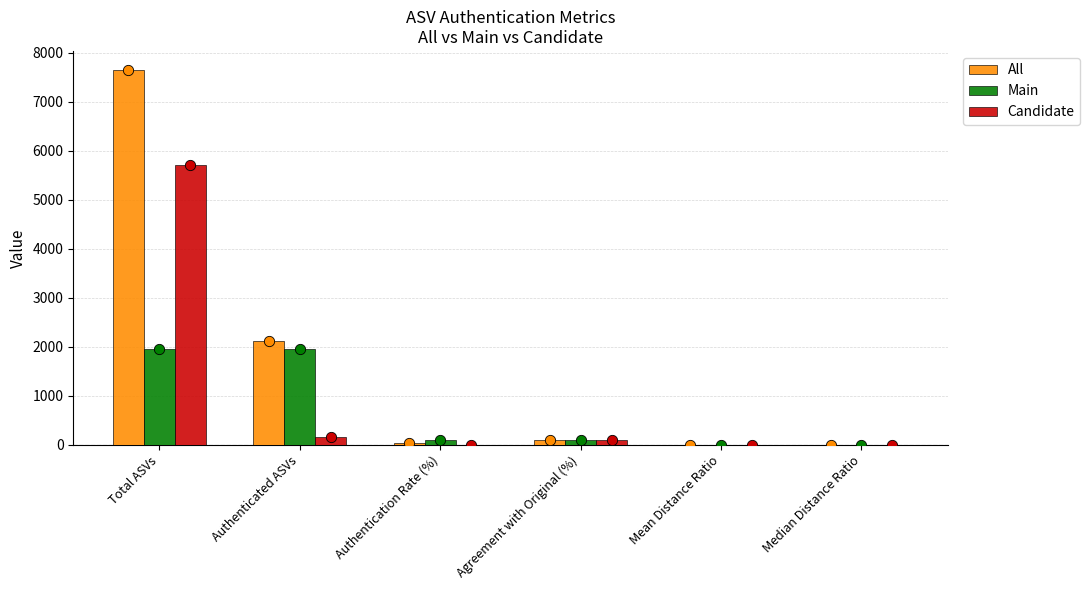

Which series reaches the maximum Y coordinate?

All